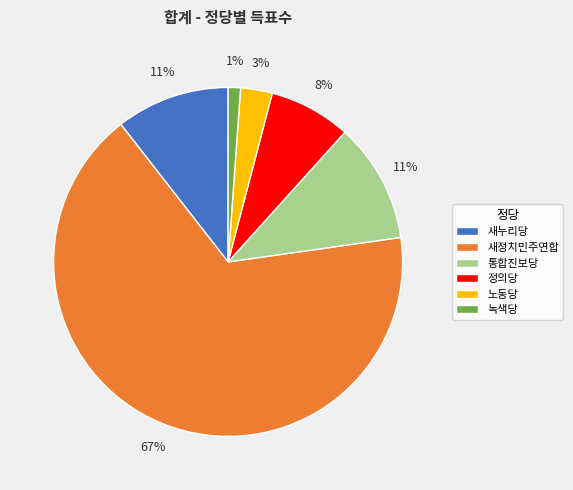

Which slice is the smallest?

녹색당